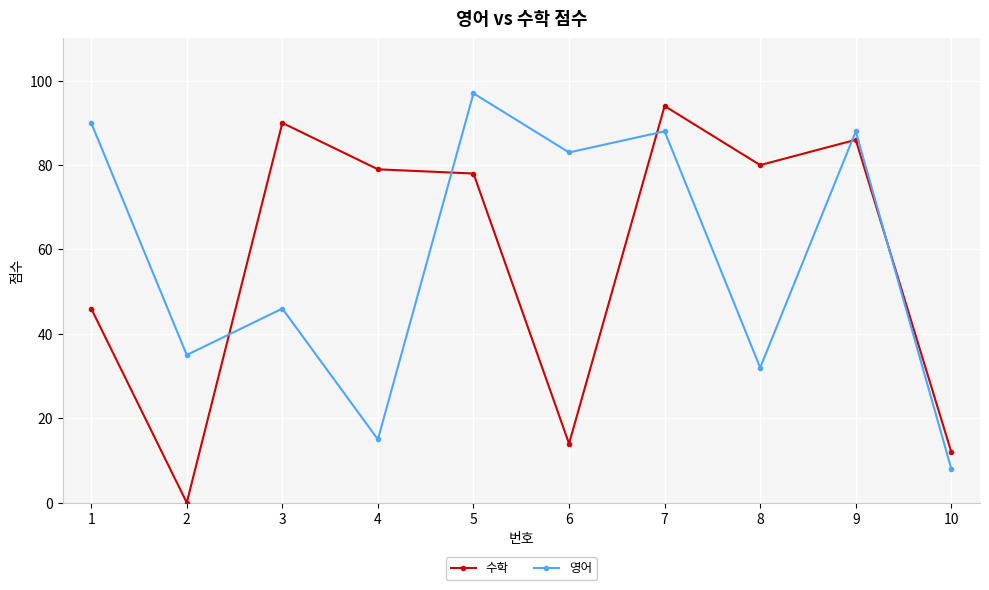

What is the difference between the maximum and minimum values in the 영어 series?

89